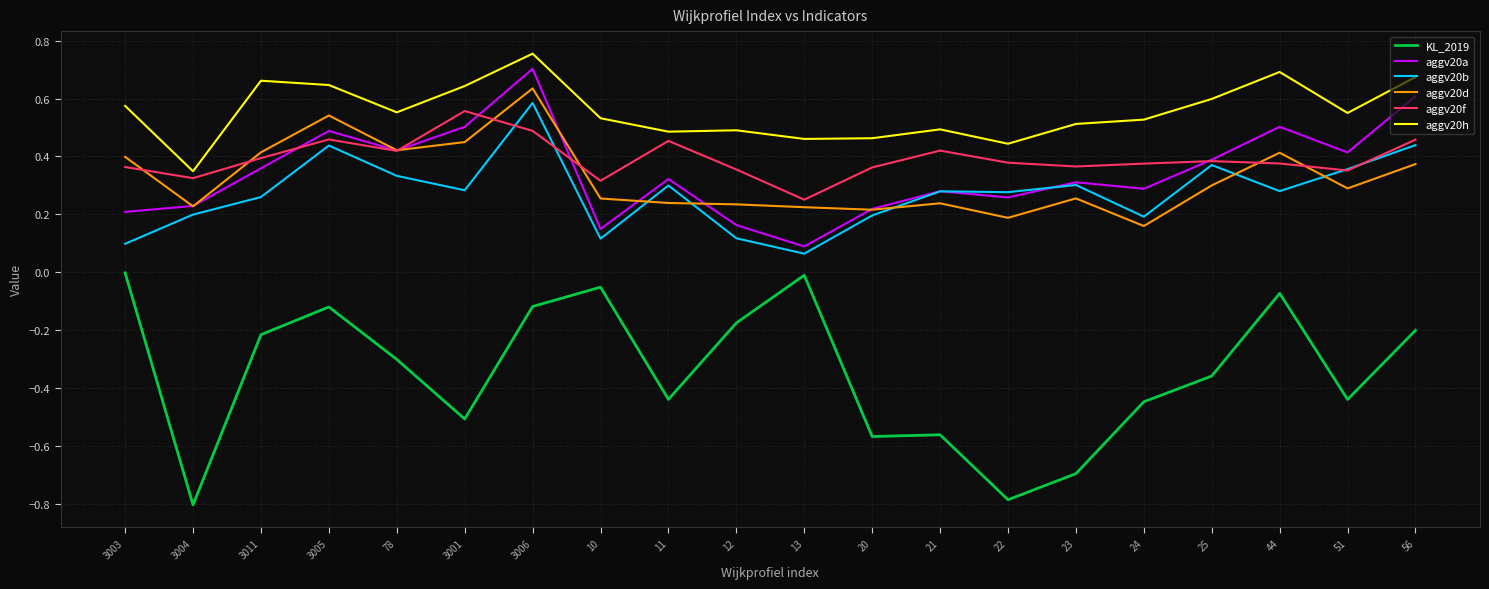

What position from the left is 20?

12